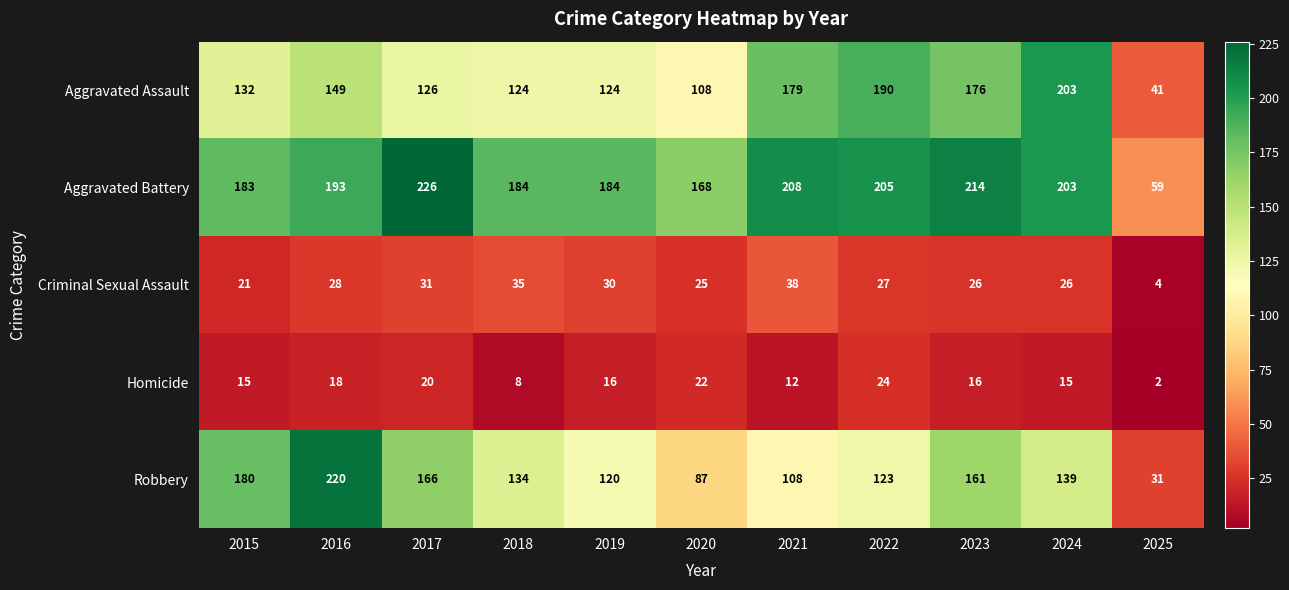

What is the difference between the highest and lowest values at 2022?

181